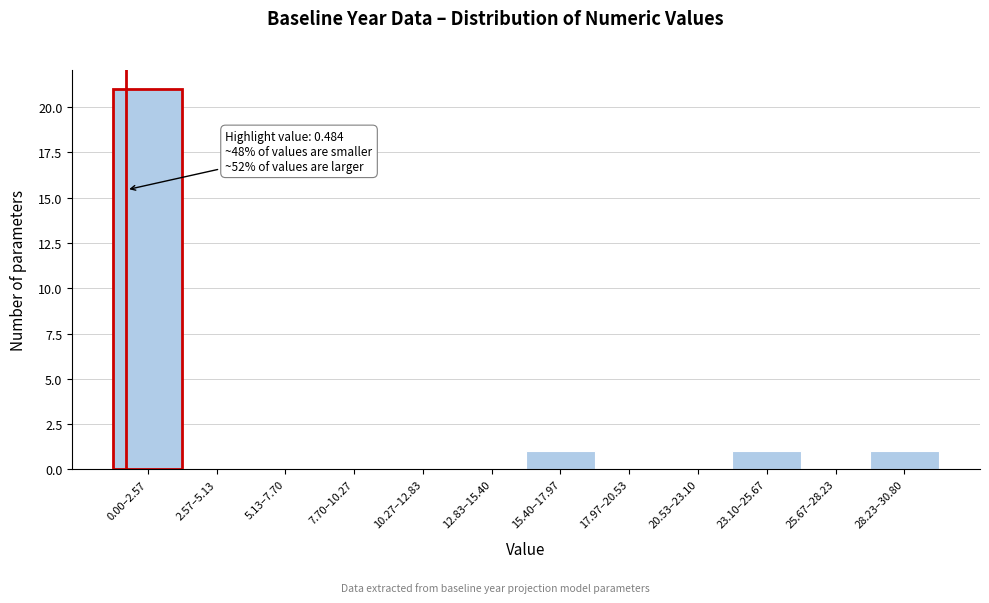

Reading left to right, extract all data points from this chart.

0.00–2.57=21	2.57–5.13=0	5.13–7.70=0	7.70–10.27=0	10.27–12.83=0	12.83–15.40=0	15.40–17.97=1	17.97–20.53=0	20.53–23.10=0	23.10–25.67=1	25.67–28.23=0	28.23–30.80=1